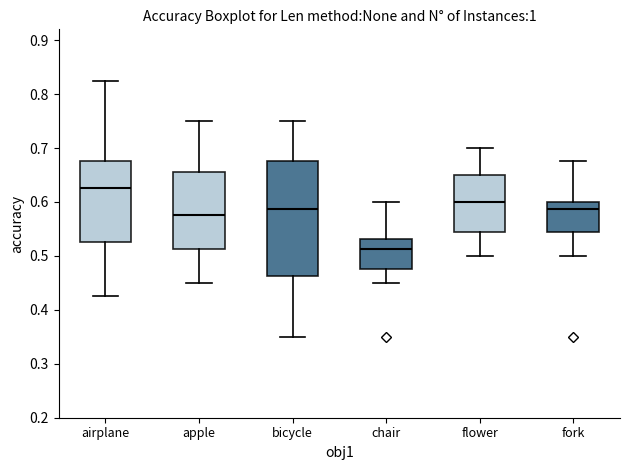

Comparing the boxes themselves (not the whiskers), which one is the tallest?

bicycle